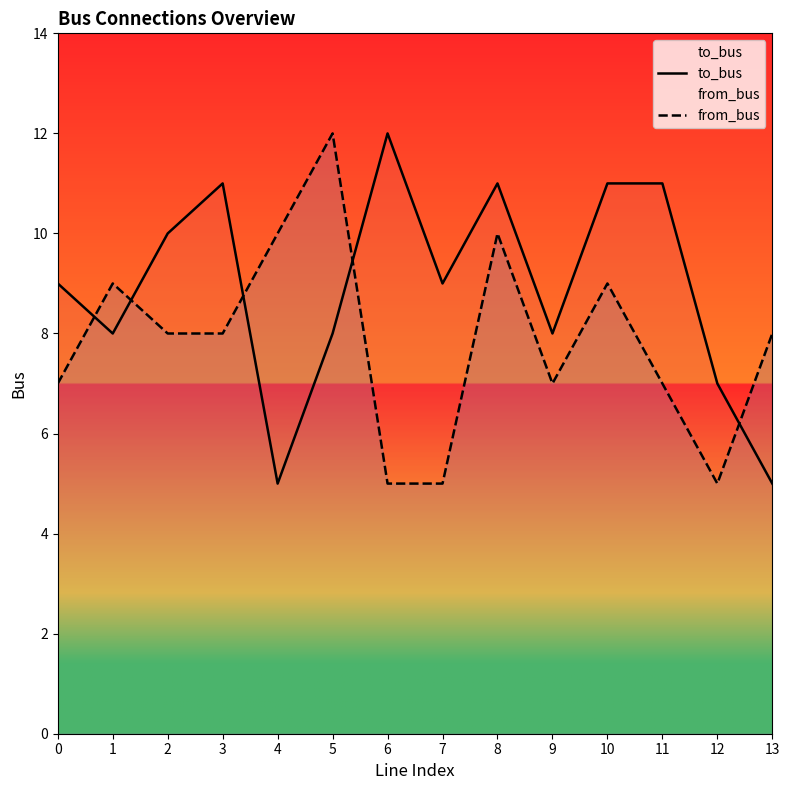

What is the difference between the maximum and minimum values in the to_bus series?

7